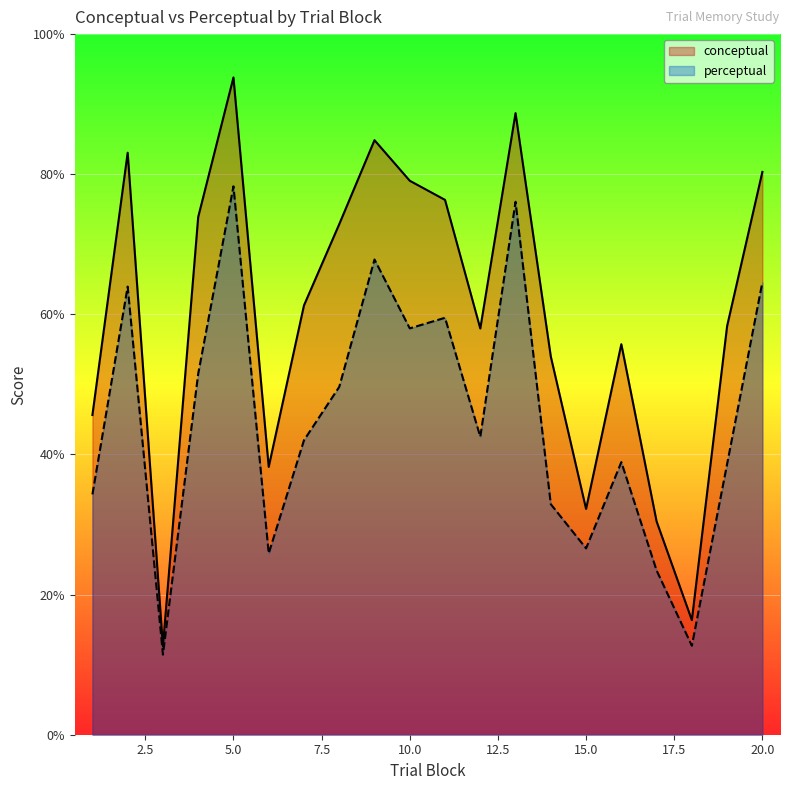

What is the value of the perceptual point at the 20th from the left?

64.6